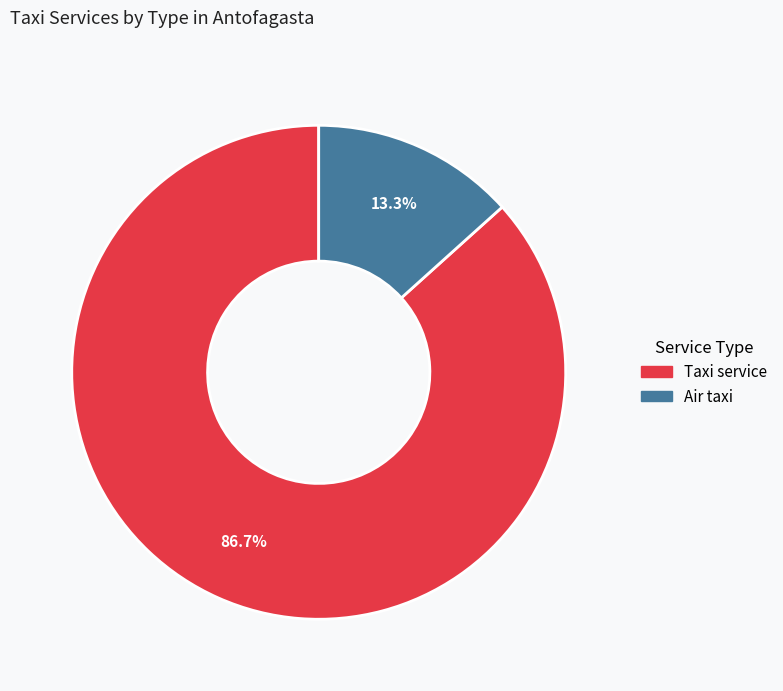

To the nearest percent, what is the average slice percentage?

50%